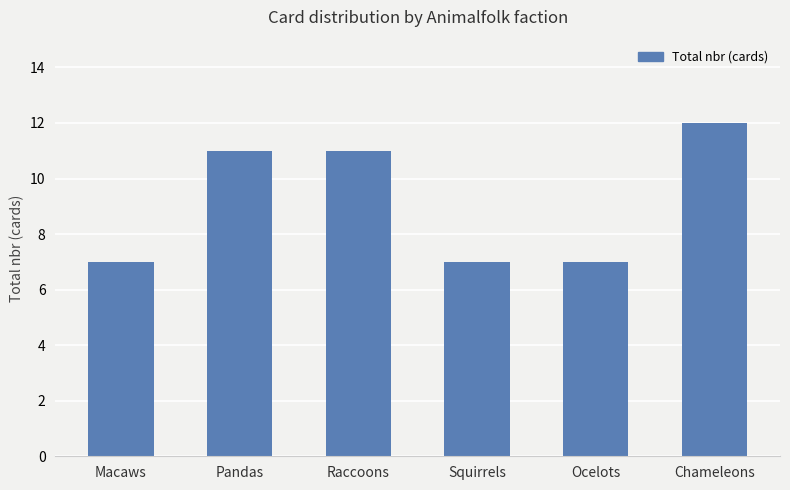

What is the change in value from Macaws to Pandas?

+4